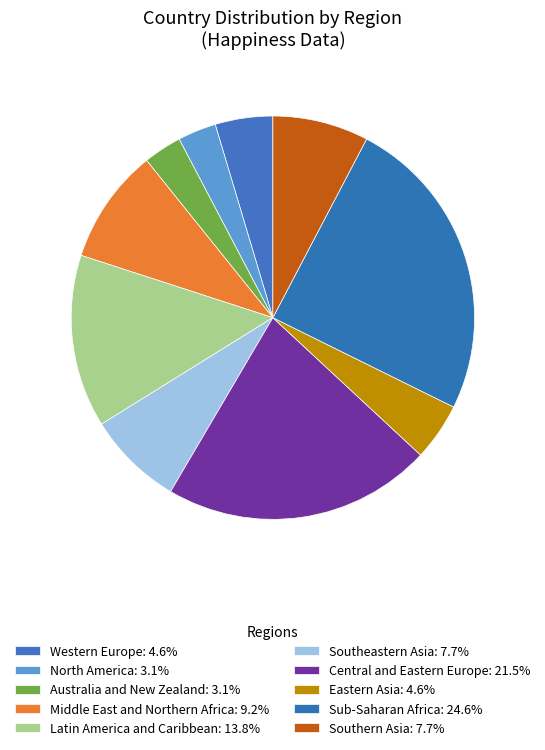

How much of the chart is everything except Western Europe?

95.4%